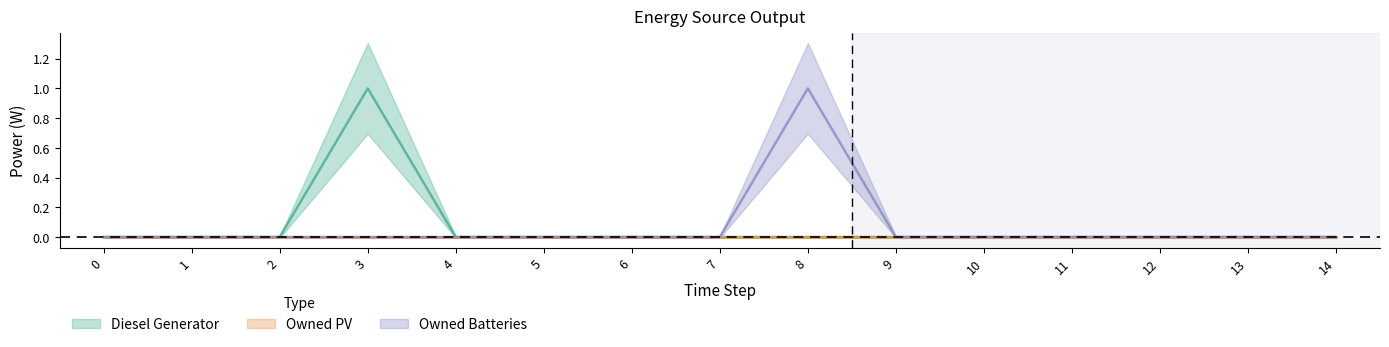

True or false: Owned Batteries and Diesel Generator cross at least once.

False